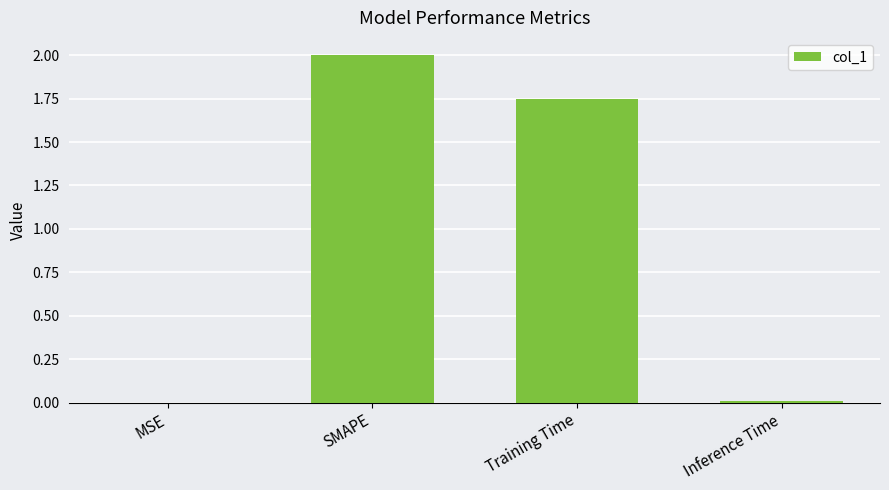

The value at SMAPE is 2.0. True or false?

True